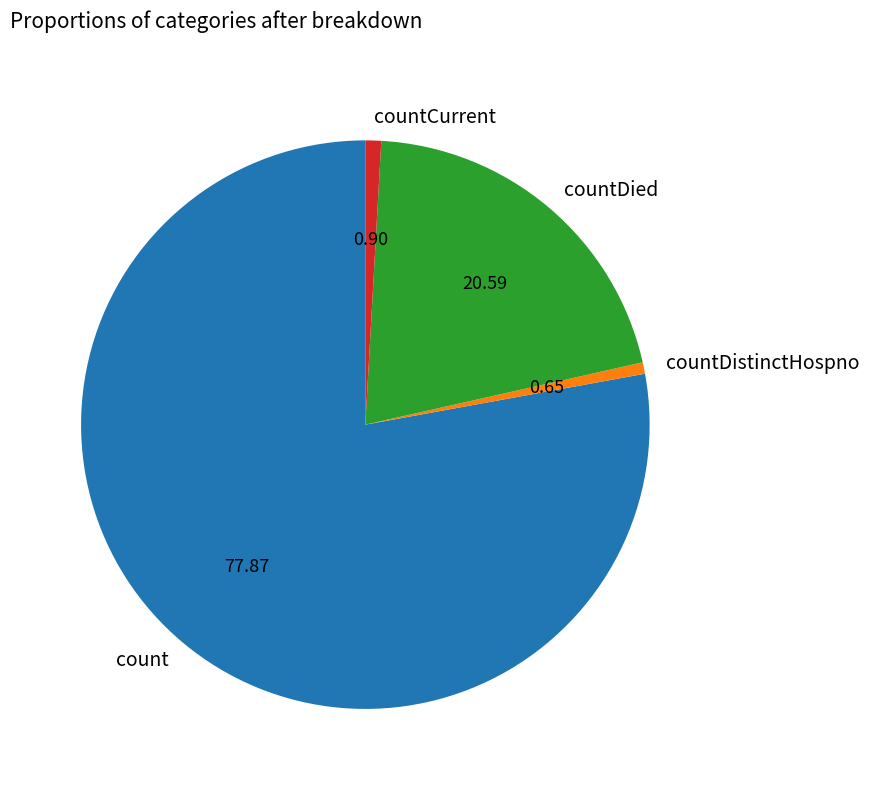

Is there a majority slice in this chart?

Yes